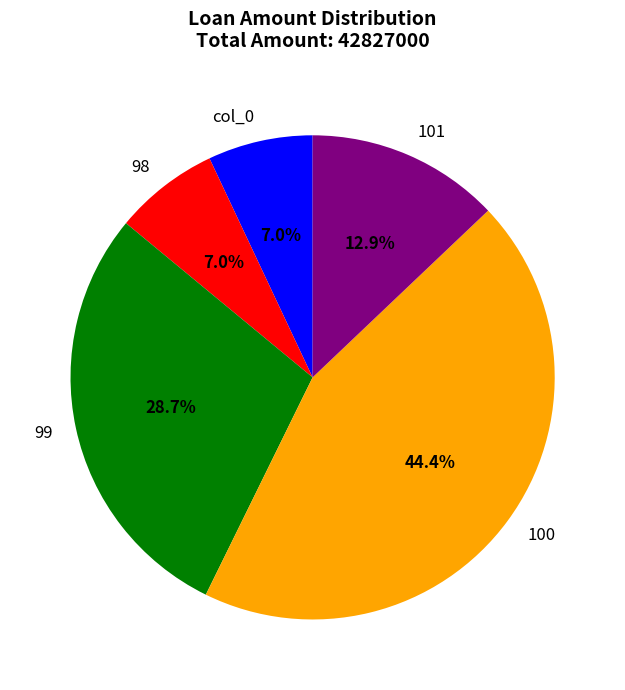

How many slices are in this pie chart?

5